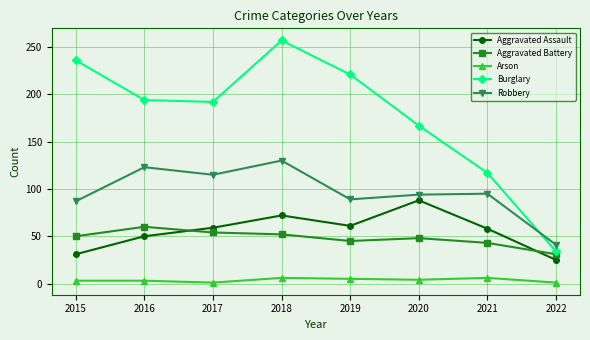

How many lines are shown in the chart?

5